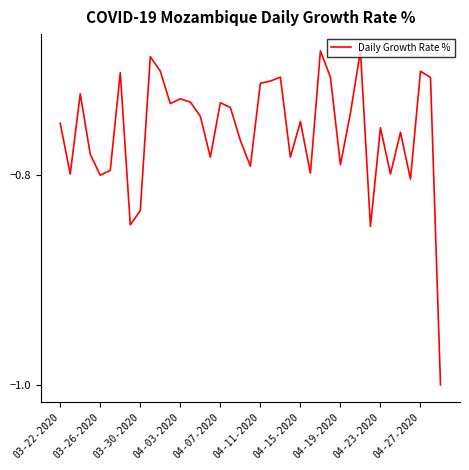

What is the sum of all values?

-29.6